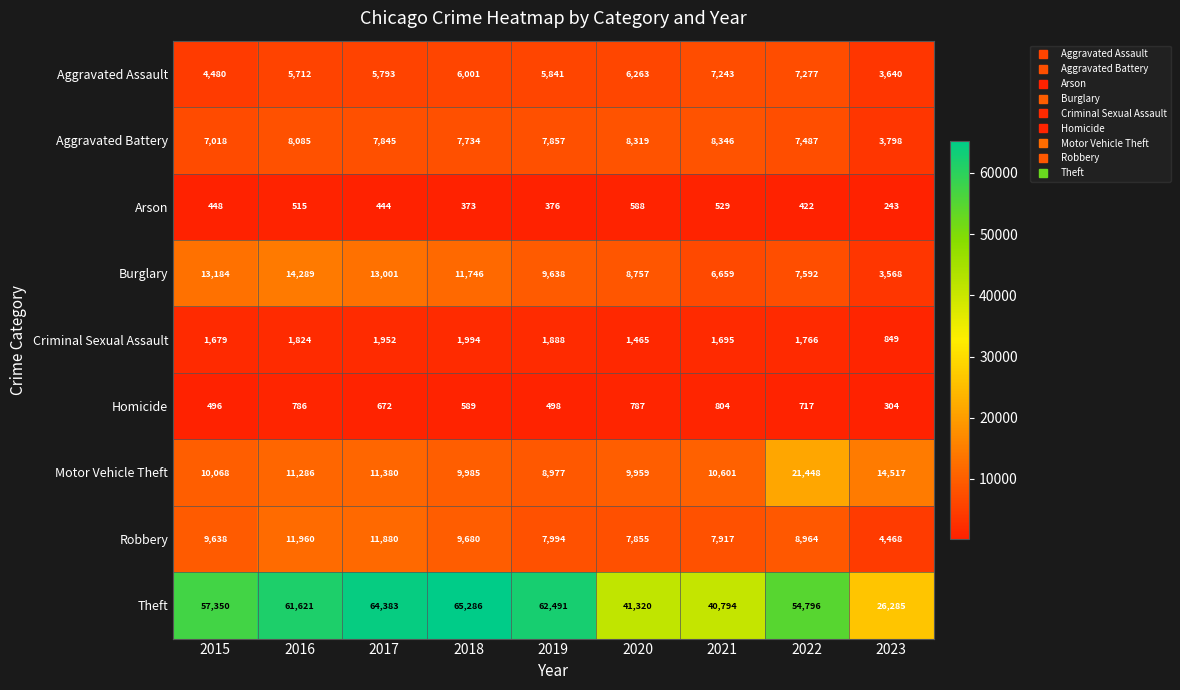

How many distinct data groups are displayed?

9